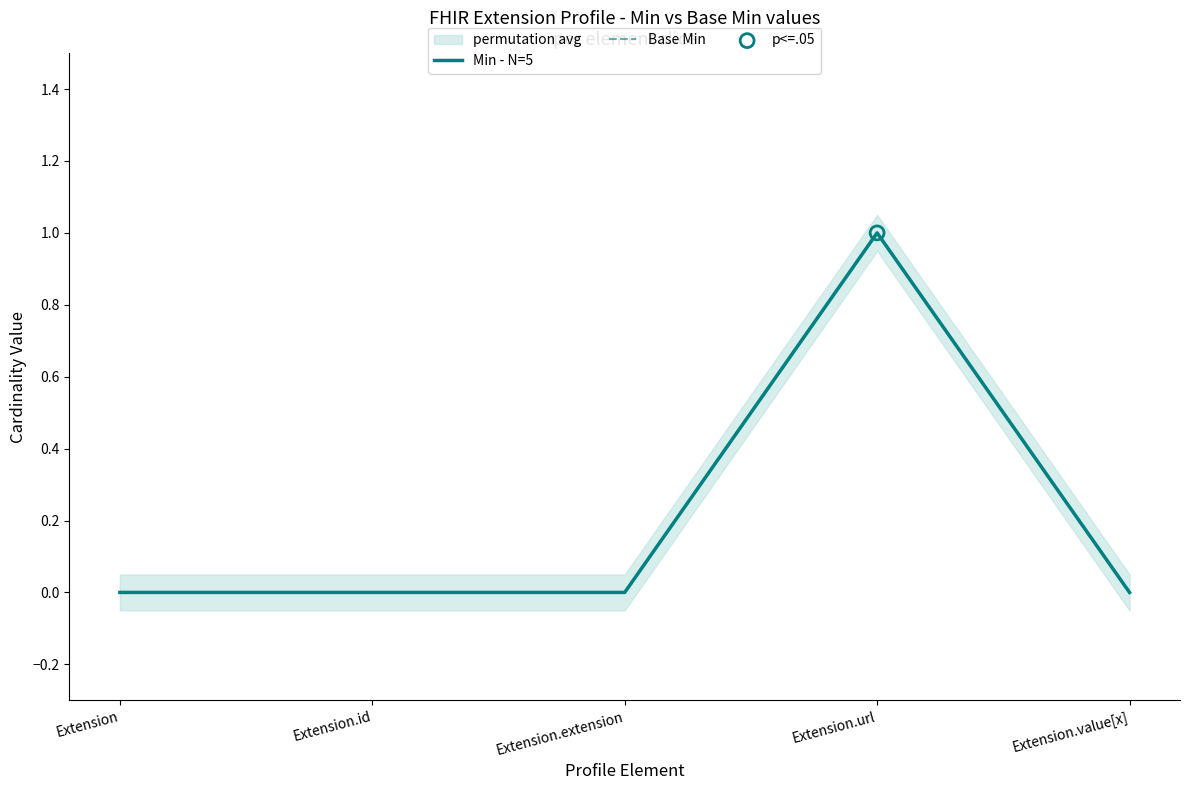

Which series contains the lowest Y value?

Min - N=5